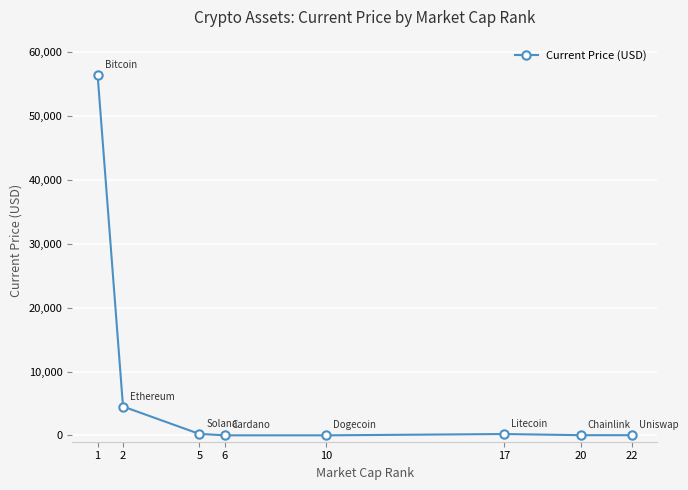

What is the difference between the second highest and minimum values?

4518.0